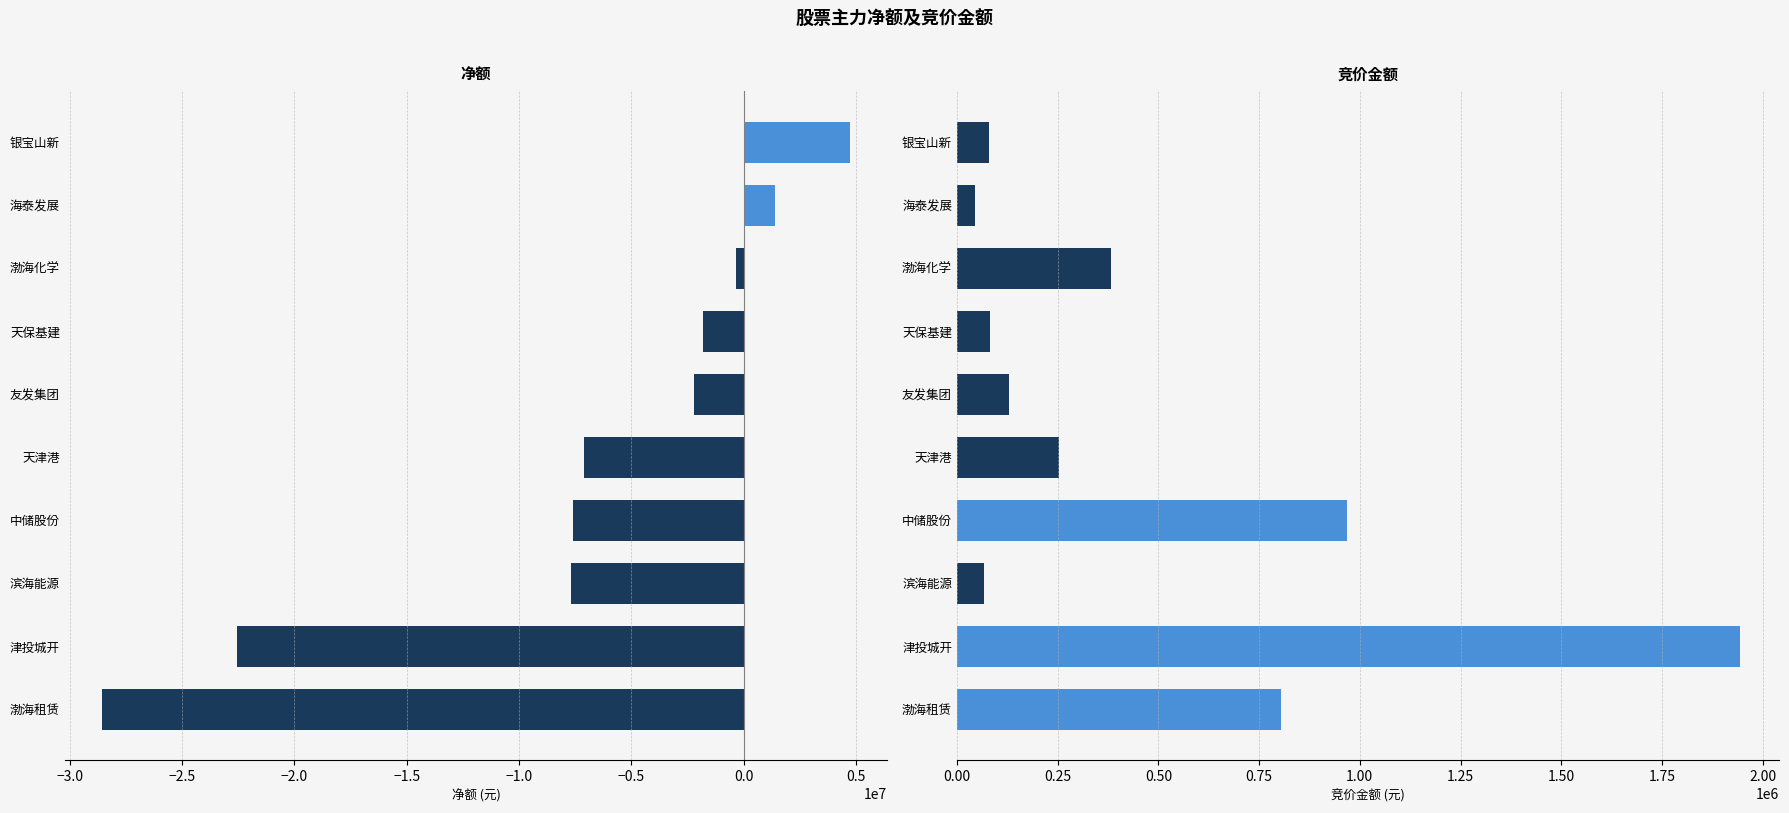

What is the difference between the second highest and minimum values in the 竞价金额 series?

923915